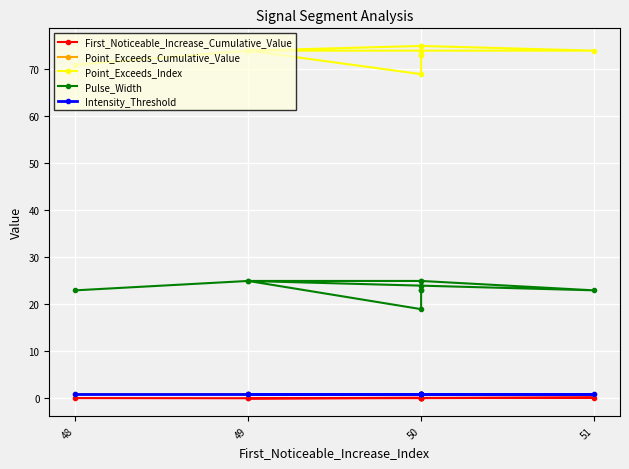

Reading left to right, transcribe all the data shown in this chart.

First_Noticeable_Increase_Cumulative_Value: 0.1	0.0	0.1	0.2	0.0	0.1	0.2	0.1	0.1	0.1
Point_Exceeds_Cumulative_Value: 0.9	0.9	0.9	0.9	0.9	0.9	0.9	0.9	0.9	0.9
Point_Exceeds_Index: 71.0	74.0	75.0	74.0	74.0	69.0	73.0	75.0	74.0	73.0
Pulse_Width: 23.0	25.0	25.0	23.0	25.0	19.0	23.0	25.0	24.0	23.0
Intensity_Threshold: 0.9	0.9	0.9	0.9	0.9	0.9	0.9	0.9	0.9	0.9